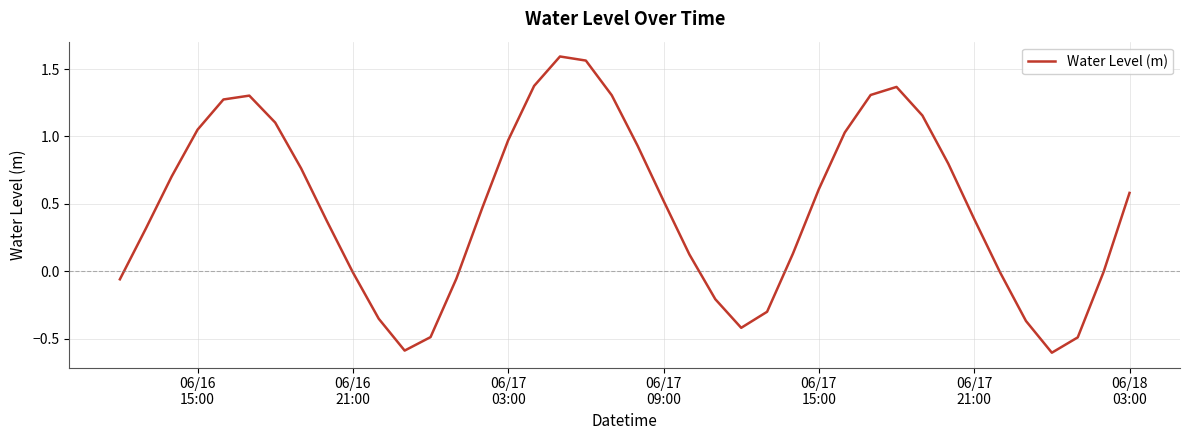

What is the smallest value displayed?

-0.6